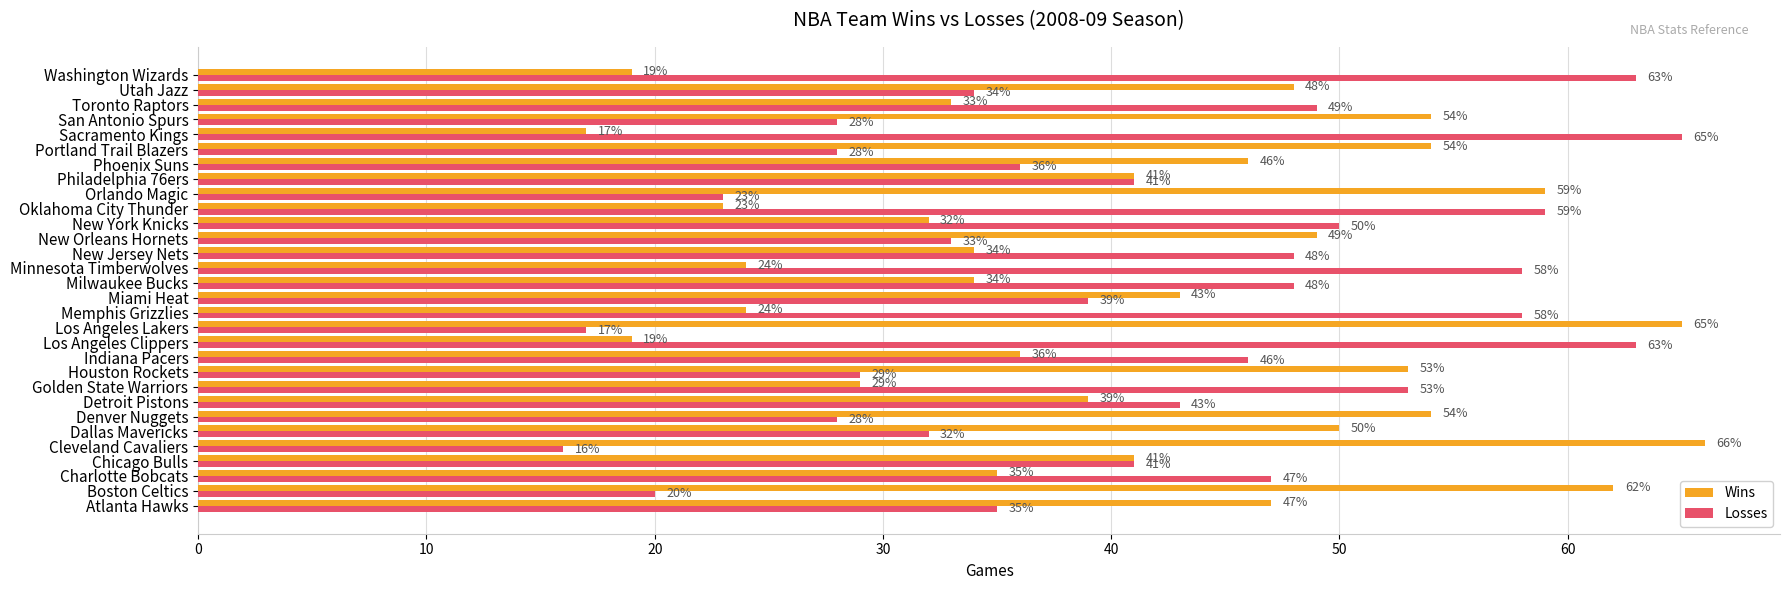

What is the maximum value shown in the chart?

66